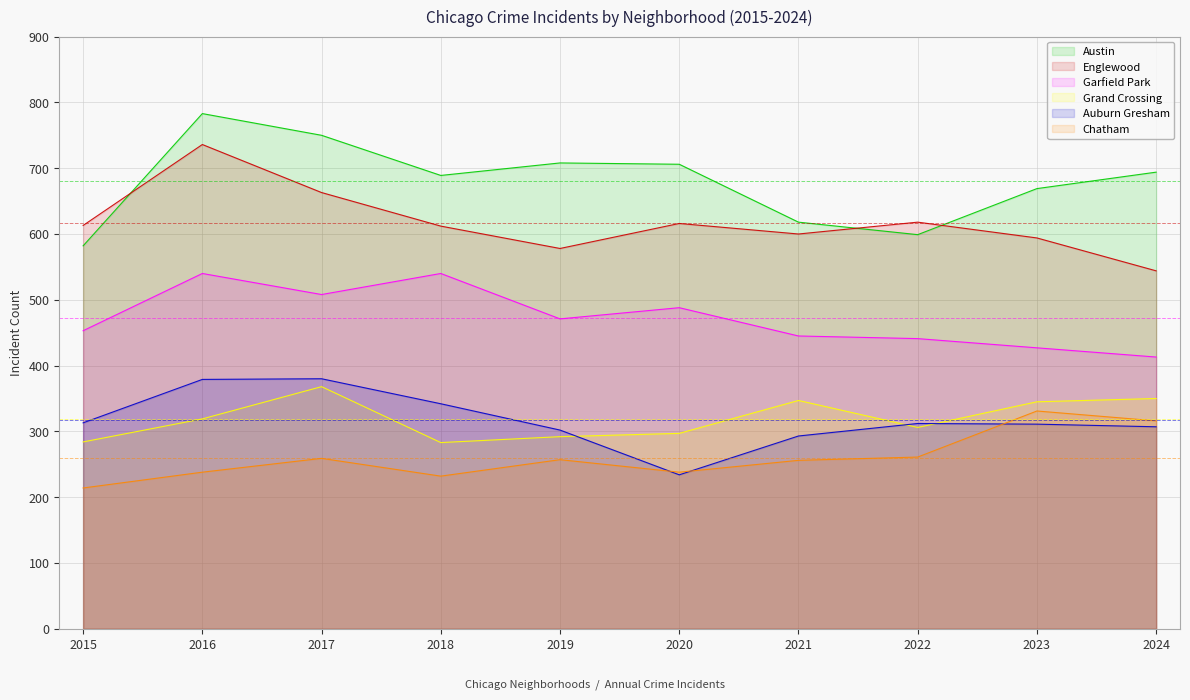

Where is the first local minimum for Chatham?

2018